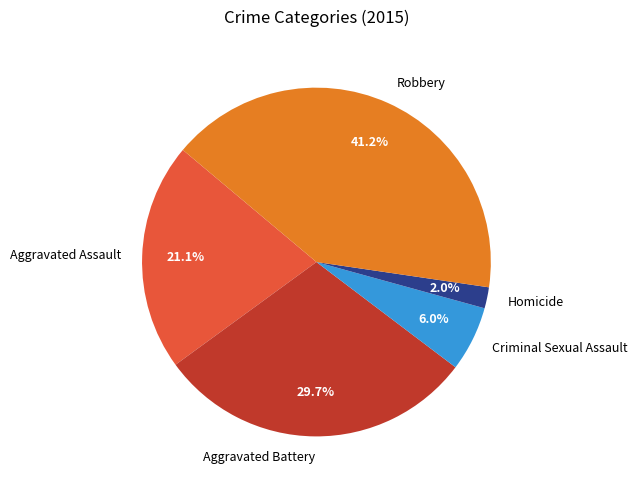

True or false: Criminal Sexual Assault accounts for 6% of the total.

True